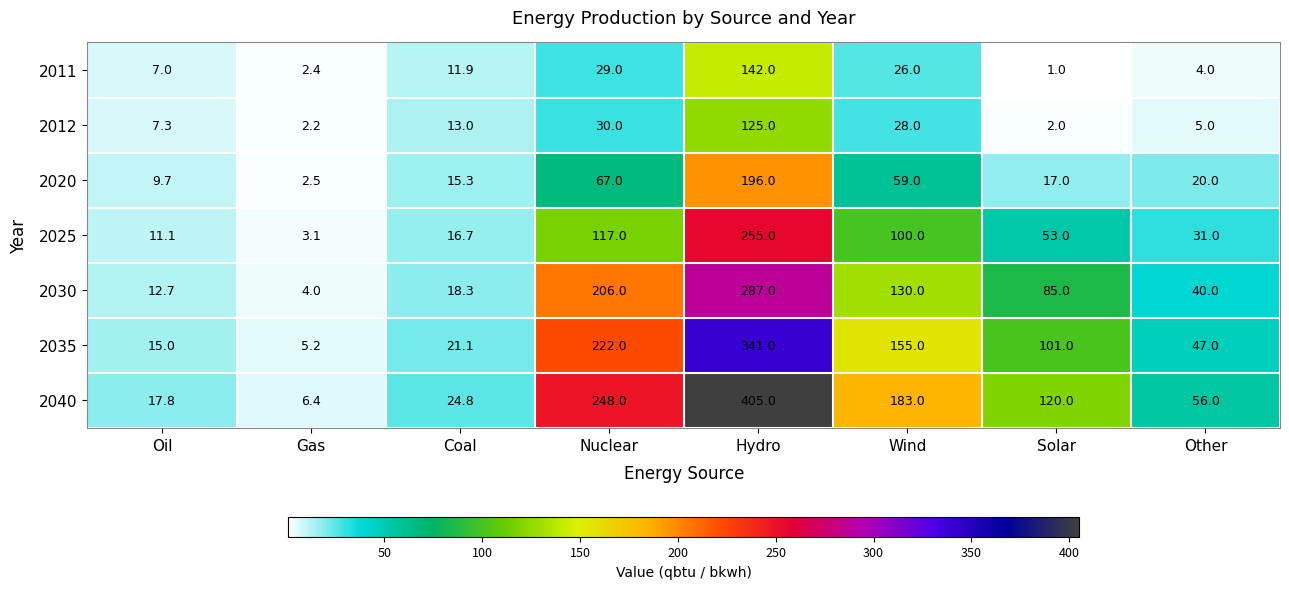

How many series are shown in this chart?

7